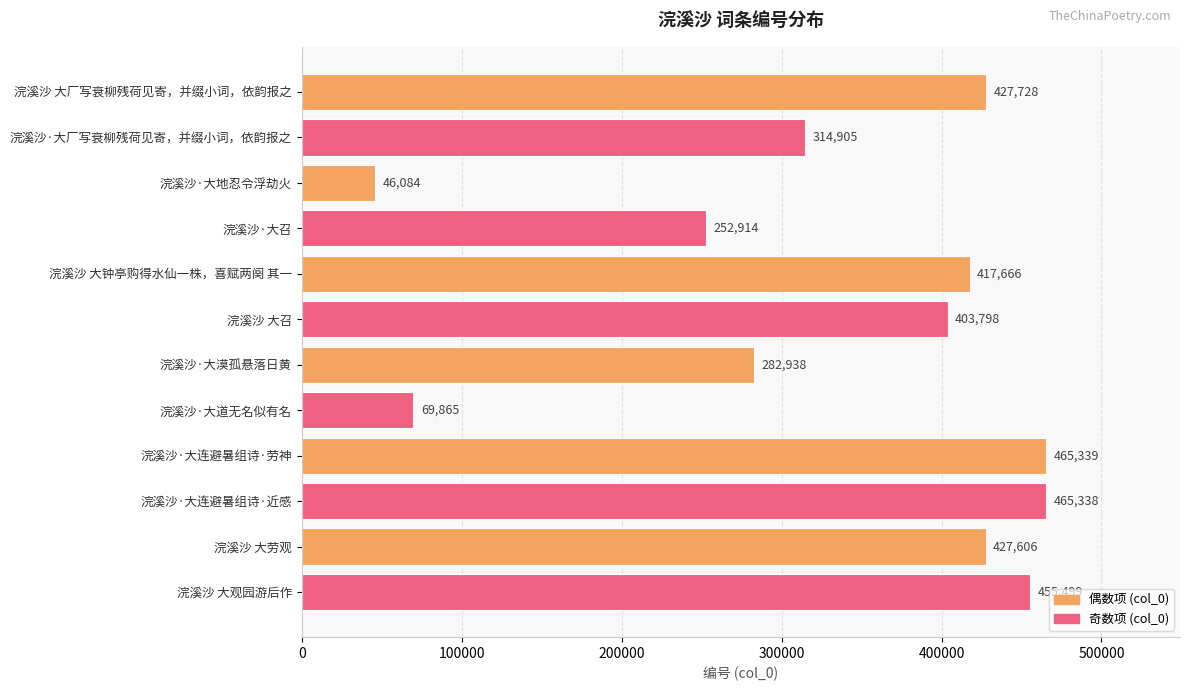

At which label is the value closest to 255711?

浣溪沙·大召